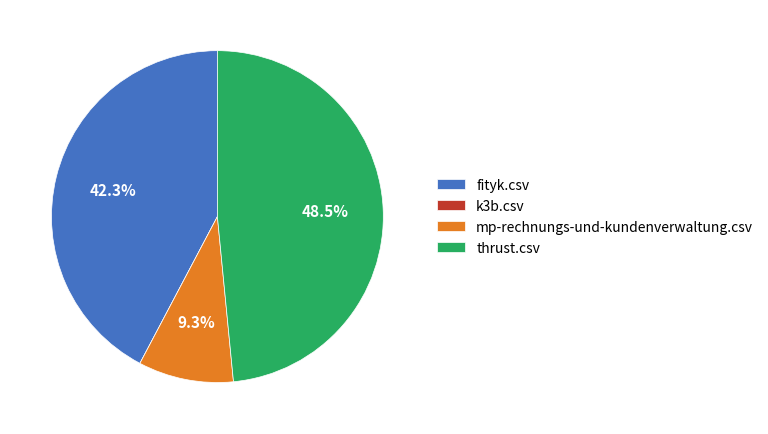

How much of the chart is everything except fityk.csv?

57.7%